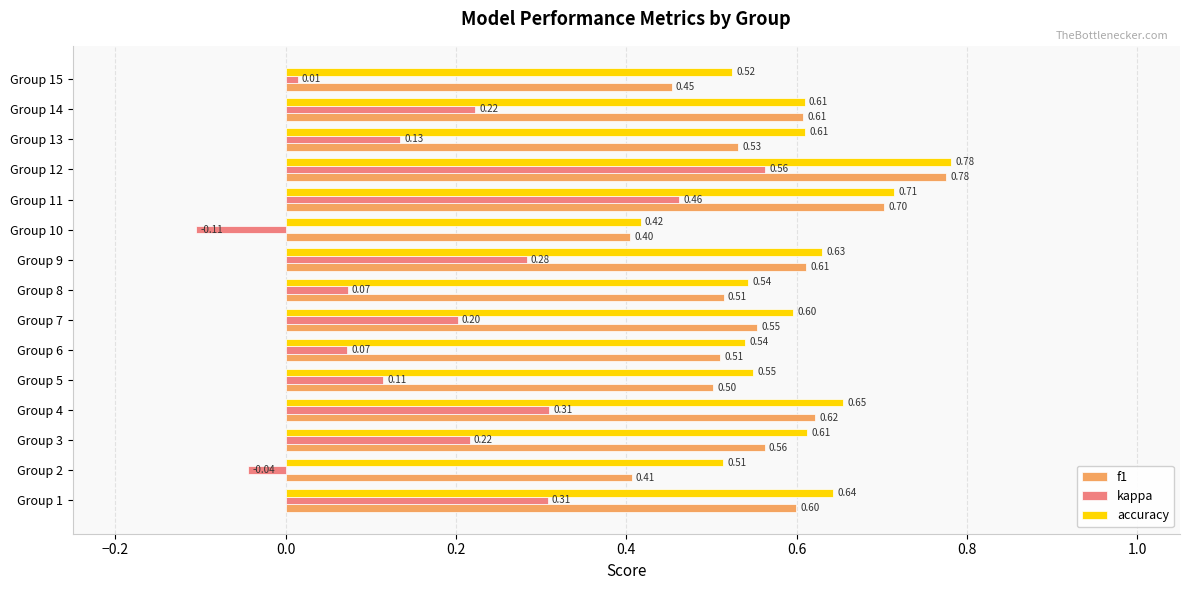

At Group 7, list the series in order from smallest to largest.

kappa, f1, accuracy